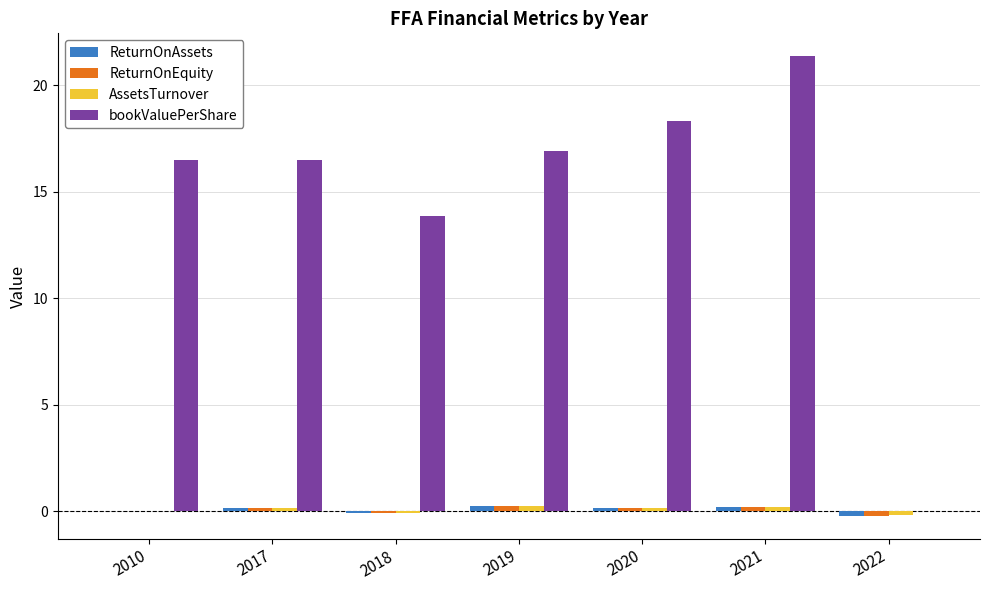

What is the maximum value shown in the chart?

21.4